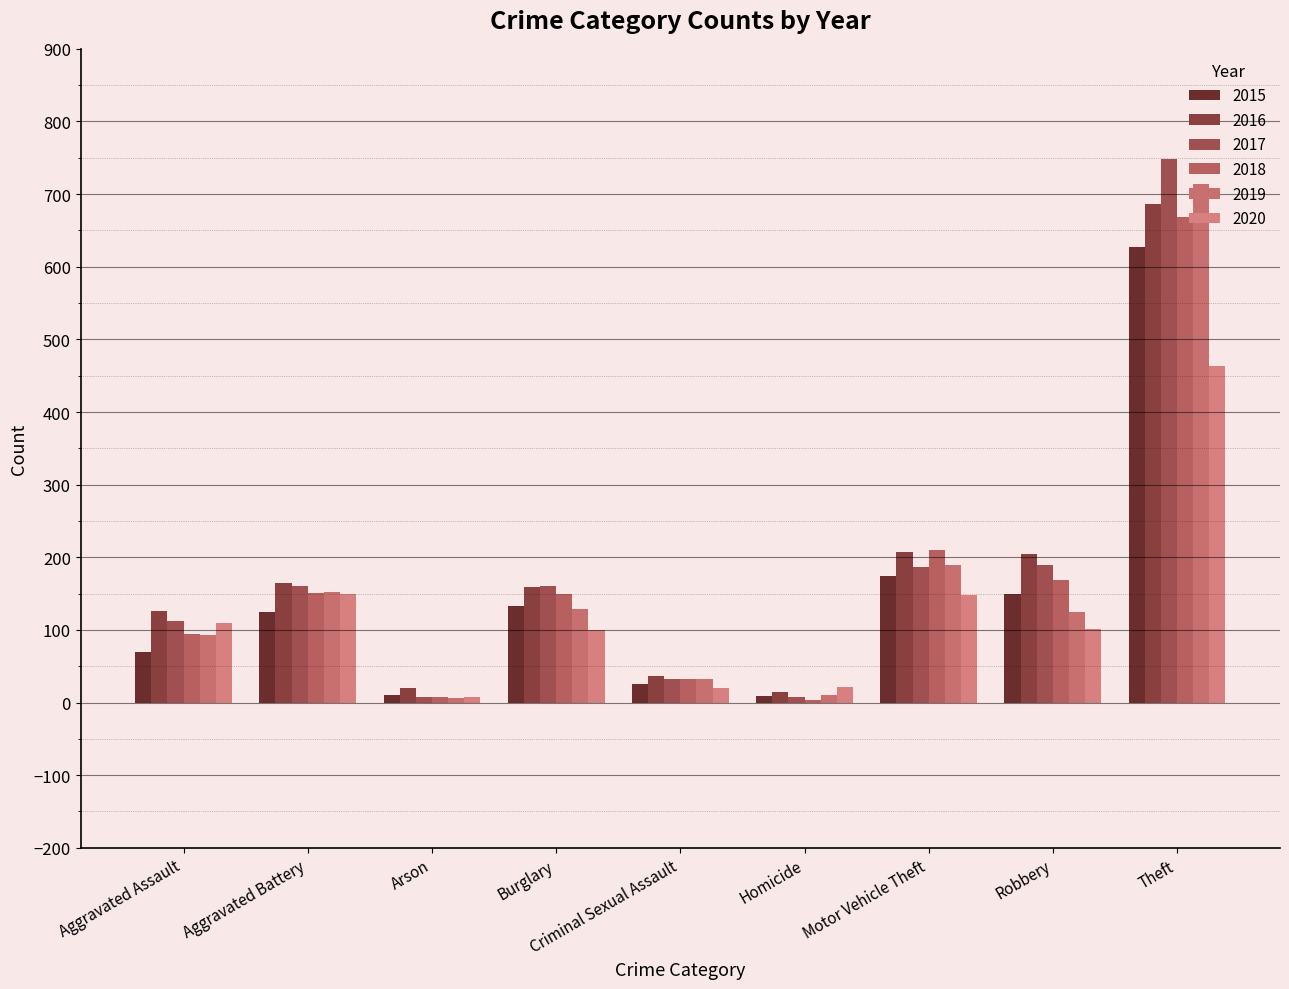

Where does the 2015 series first go above 124?

Burglary